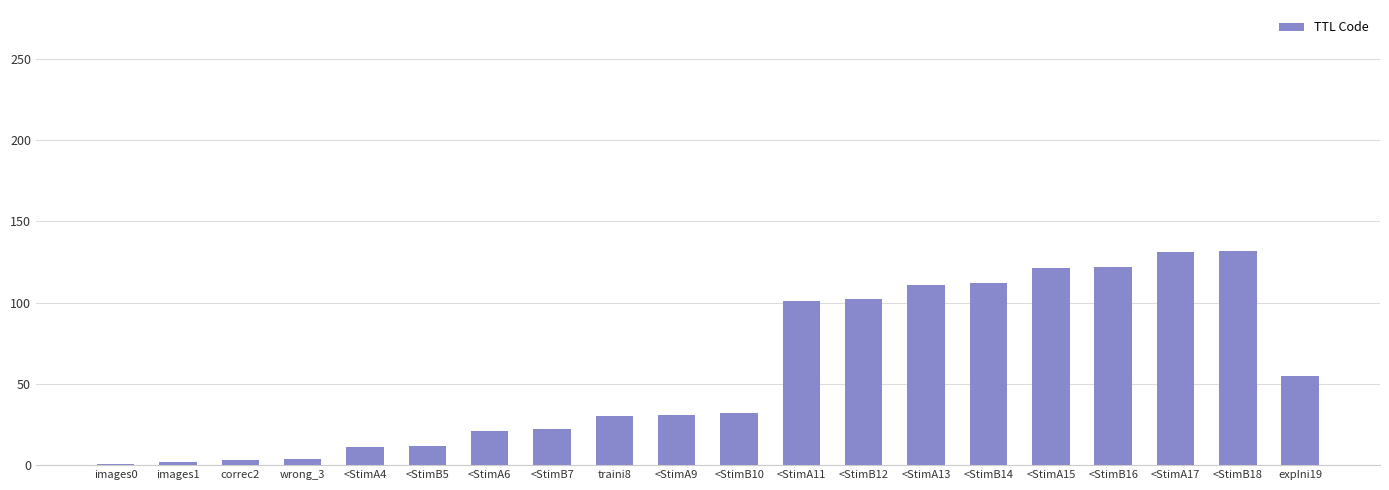

How many data points are less than 32?

10